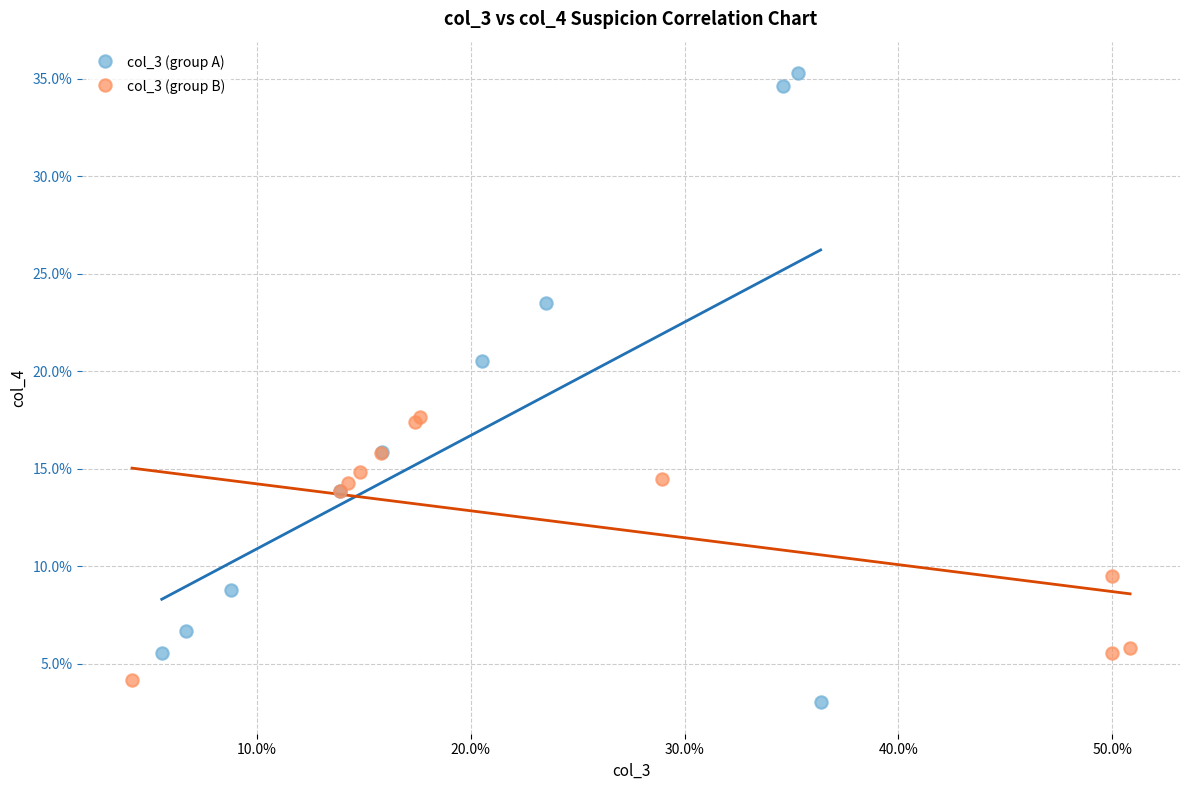

Which series reaches the minimum Y coordinate?

col_3 (group A)